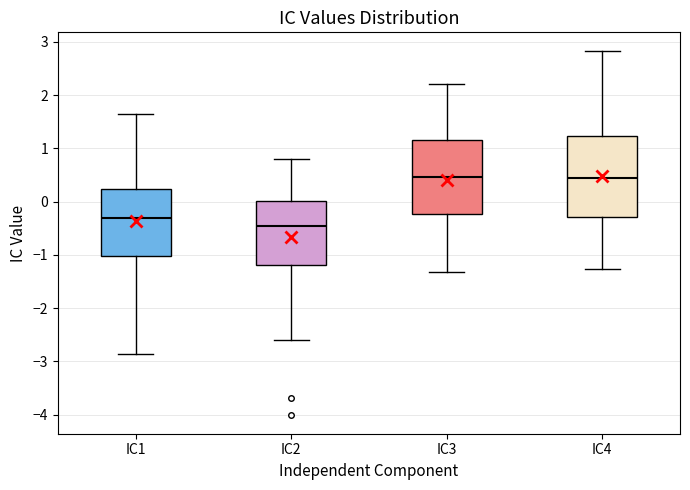

Where does the median line of the box for IC2 sit on the y-axis? The values are not printed on the chart, so give them approximately, as read against the axis.

-0.5